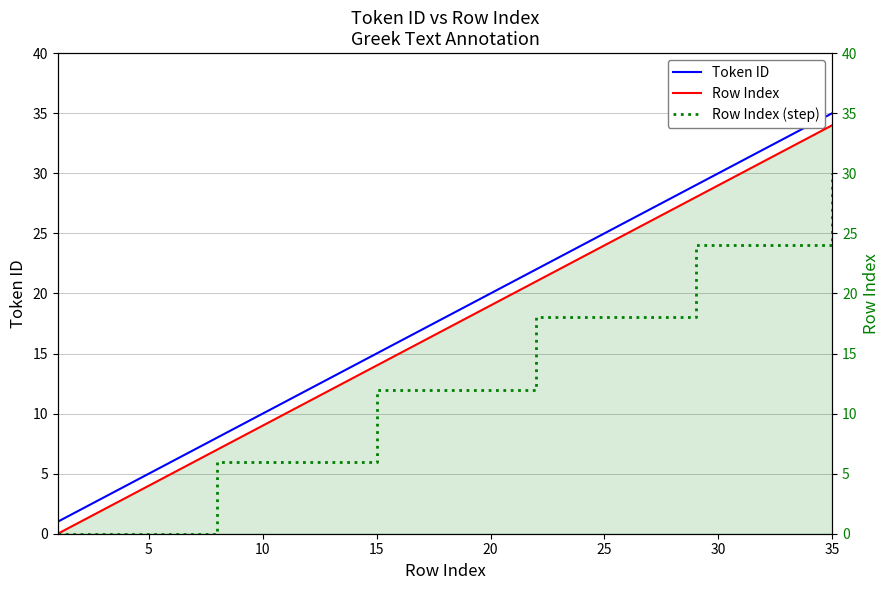

True or false: Token ID and Row Index intersect in this chart.

False